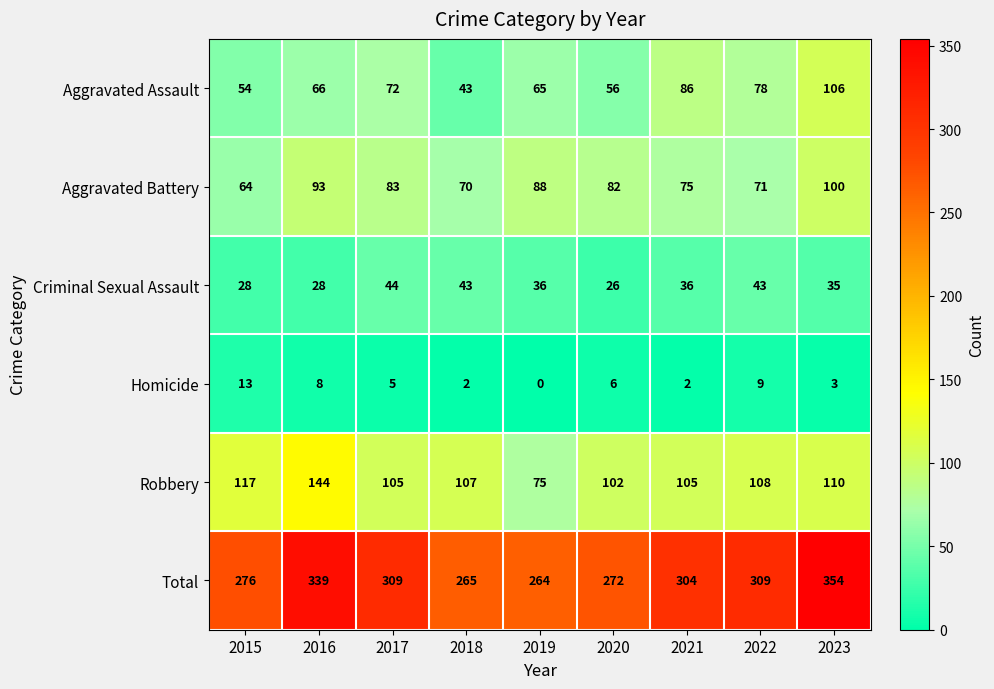

What is the difference between the highest and lowest values at 2015?

263